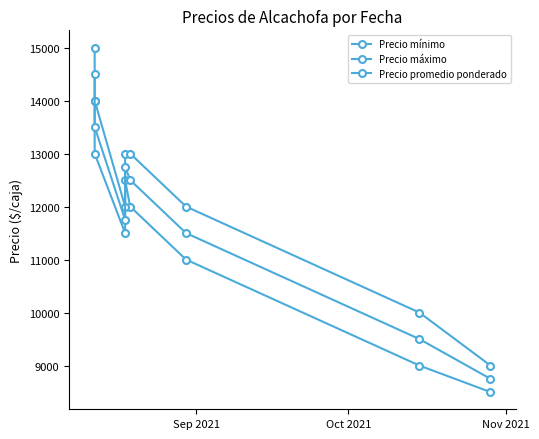

What is the sum of all Precio máximo values?

98000